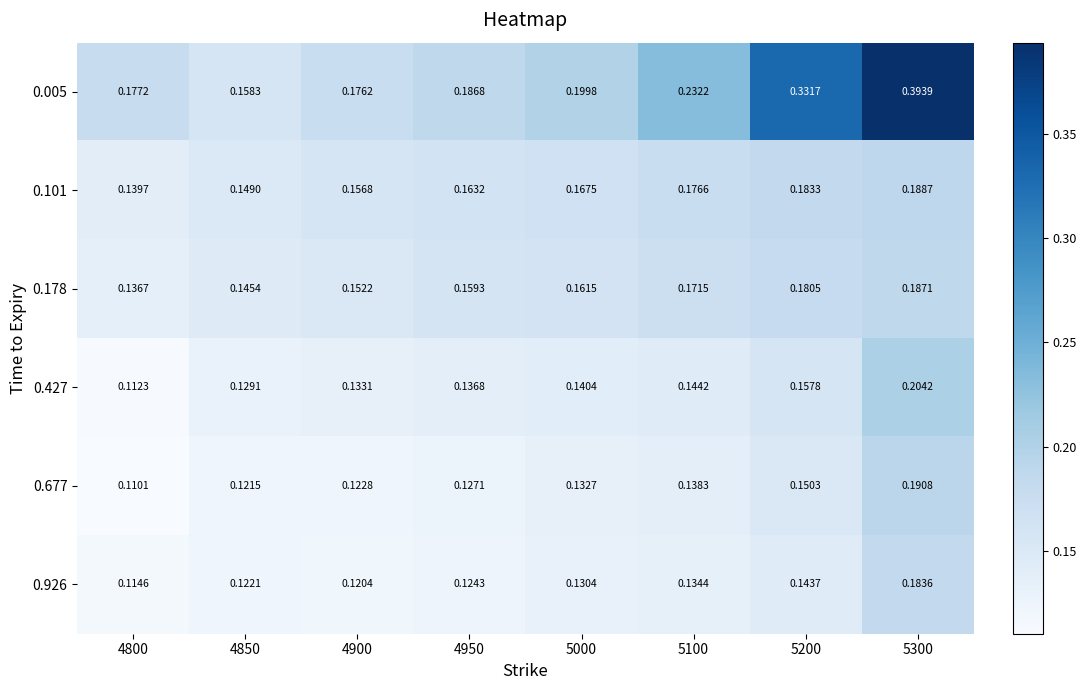

Is the value of 0.677 at 5000 greater than the value of 0.178 at 5100?

No